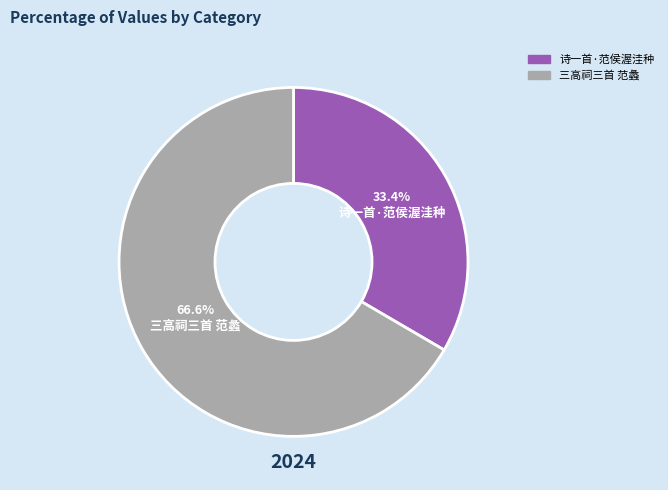

Count the number of slices in the pie.

2